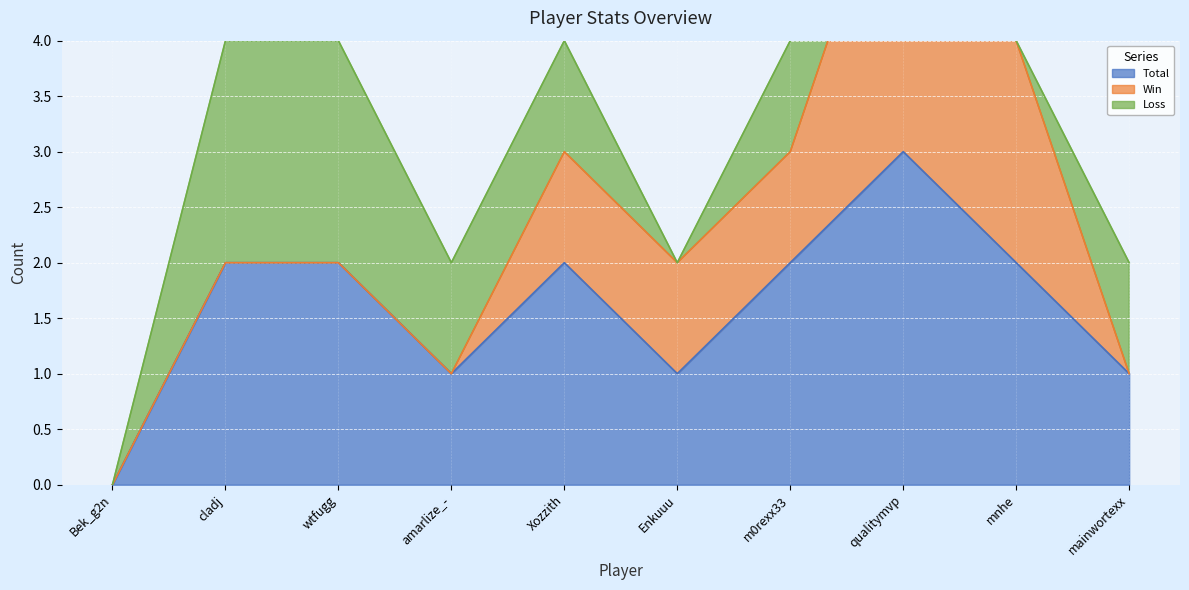

Does the chart display data point markers on the line(s)?

No